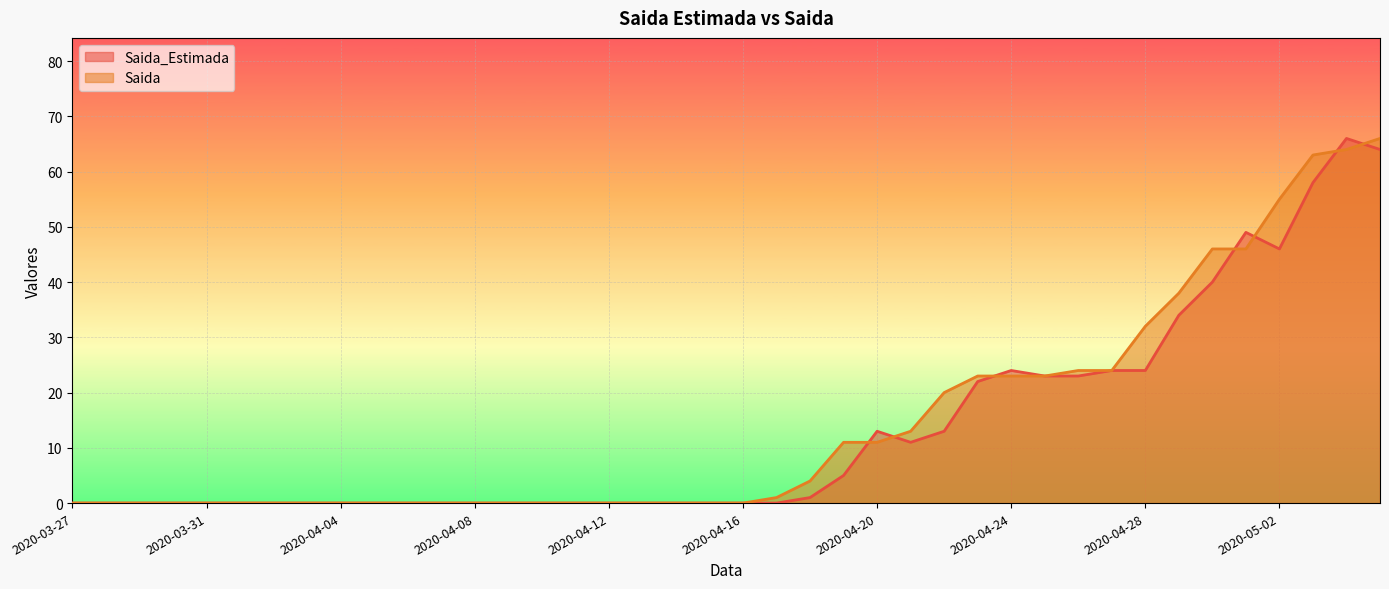

Between which two adjacent categories do Saida_Estimada and Saida first intersect?

2020-04-19 and 2020-04-20